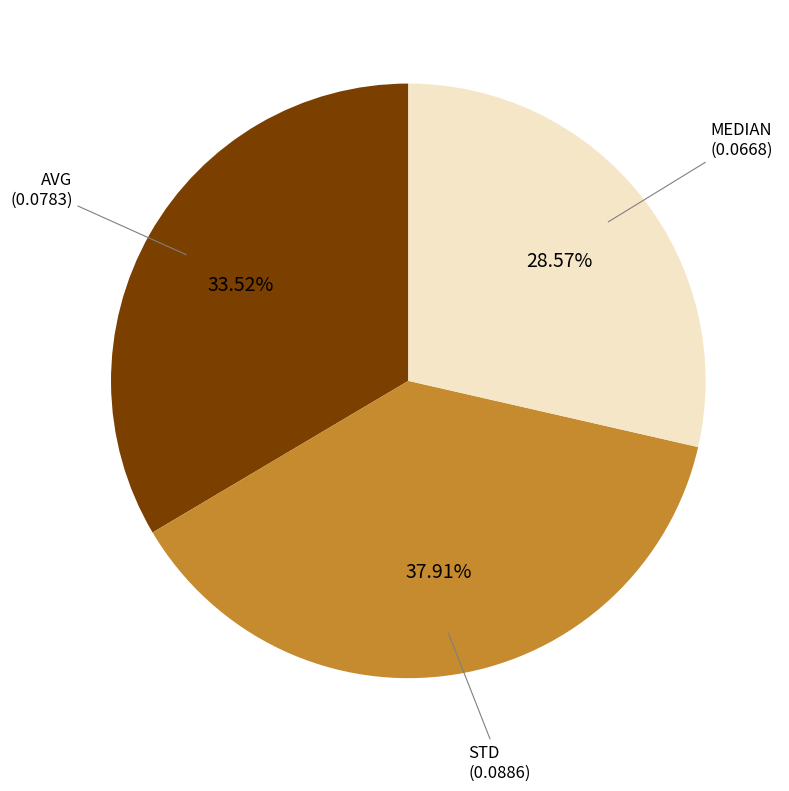

Does any single category account for the majority?

No